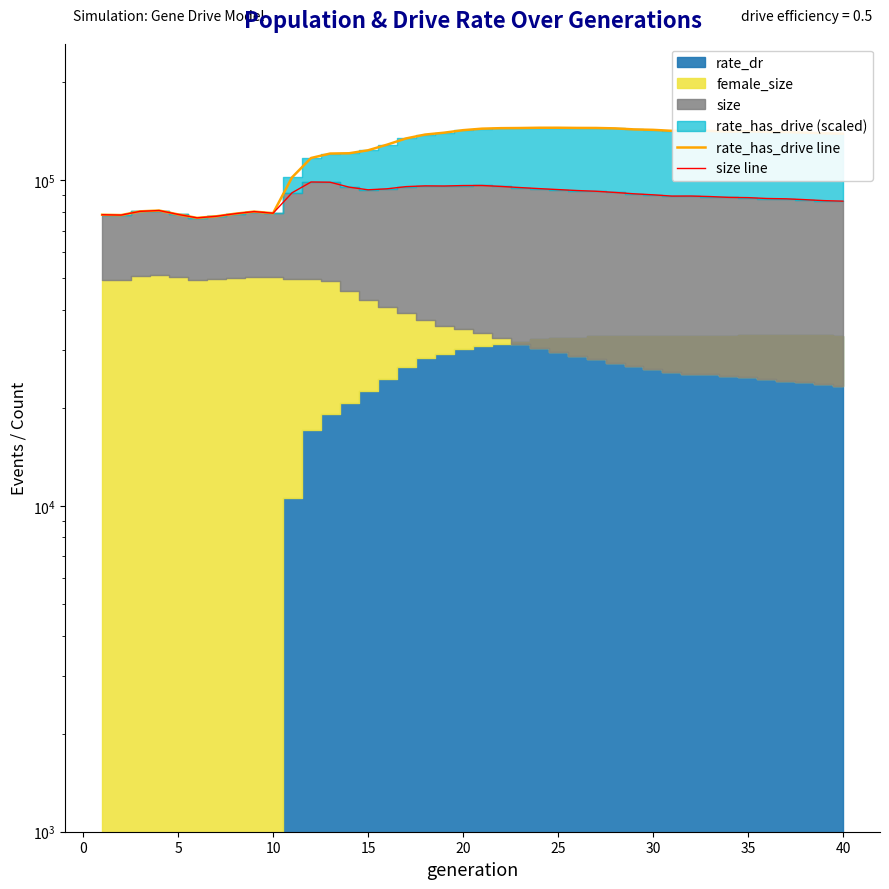

True or false: size line and rate_has_drive line intersect in this chart.

False